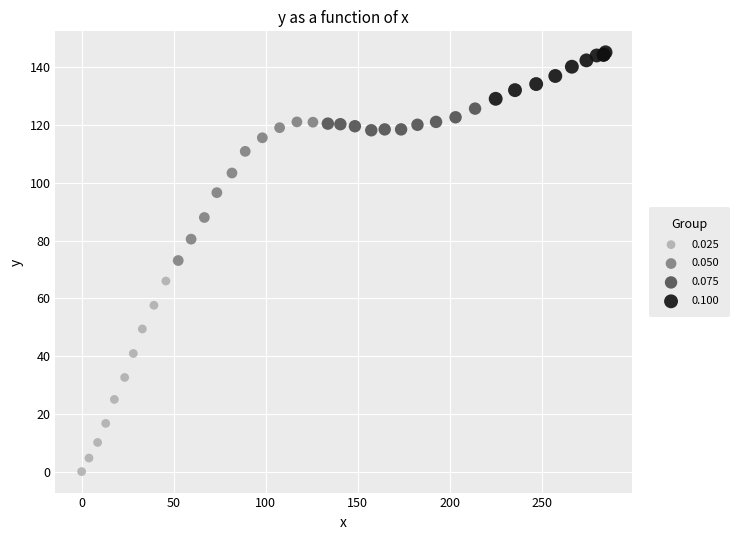

Which series has the widest spread of Y values?

0.025